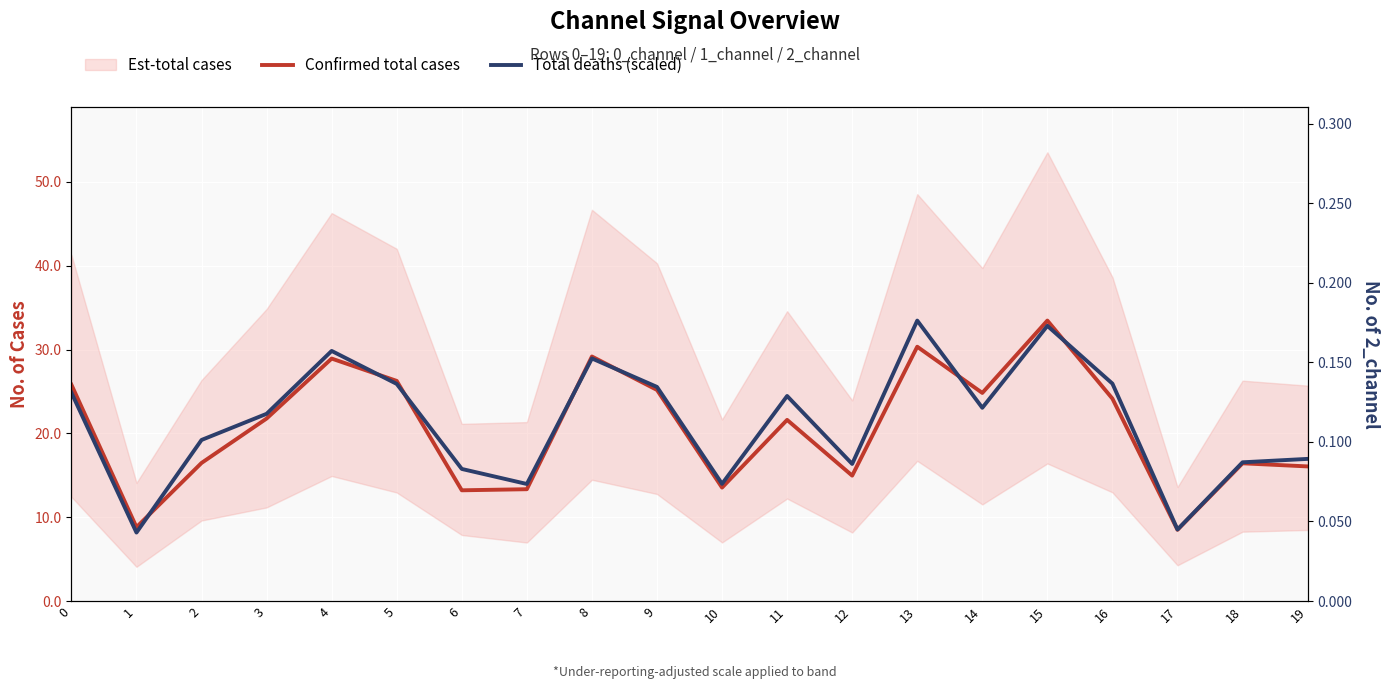

True or false: Total deaths (scaled) and Confirmed total cases cross at least once.

True